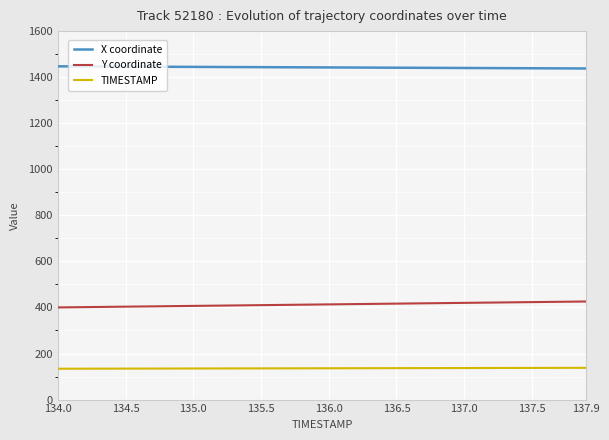

What is the lowest value of the TIMESTAMP series?

134.0